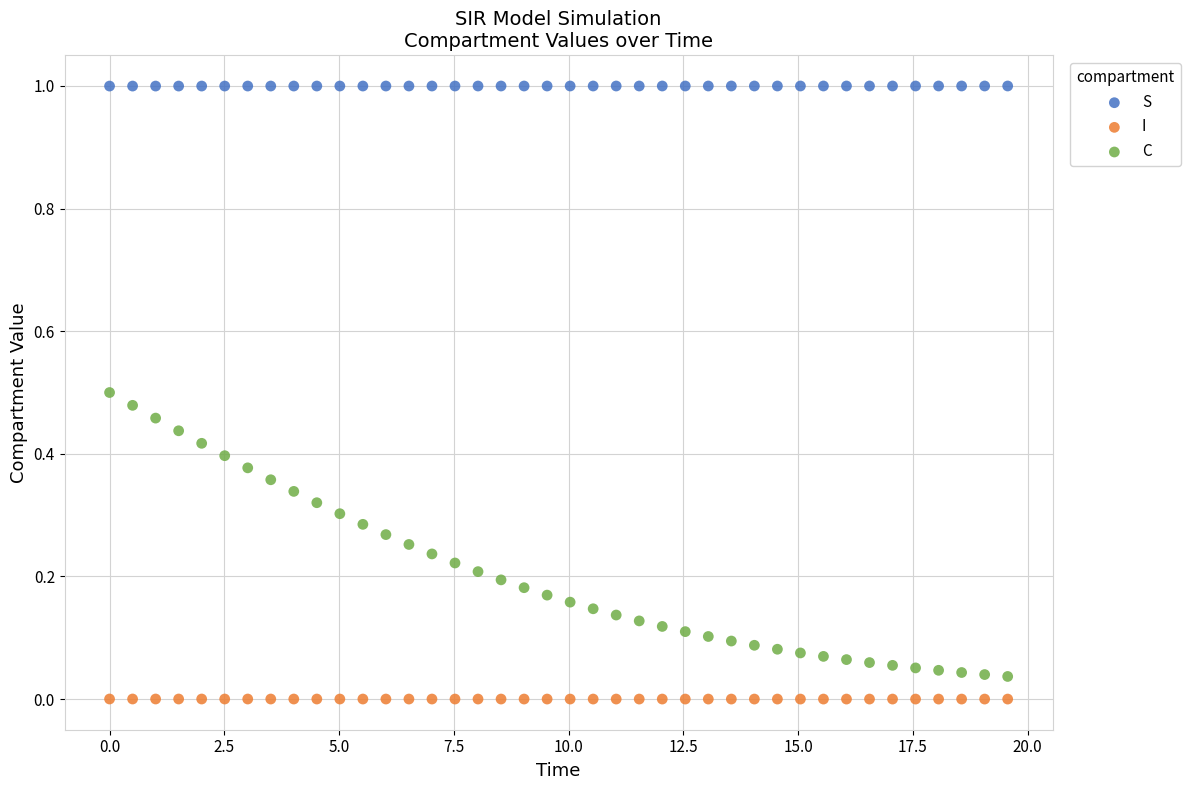

Across all data points, what is the range of X values (max minus min)?

19.6